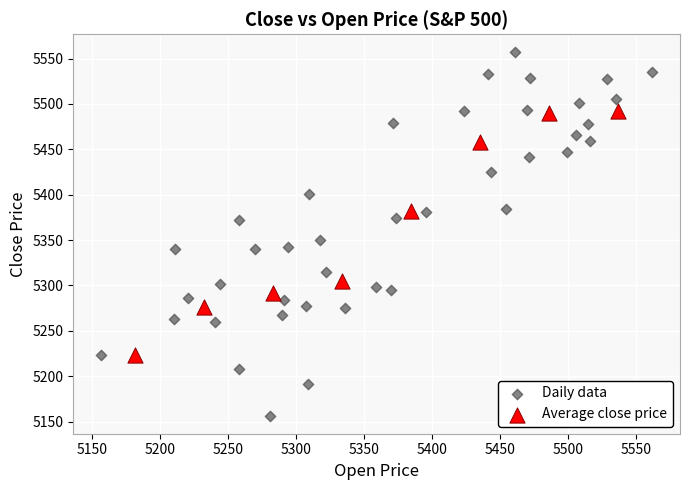

Which series reaches the maximum Y coordinate?

Daily data